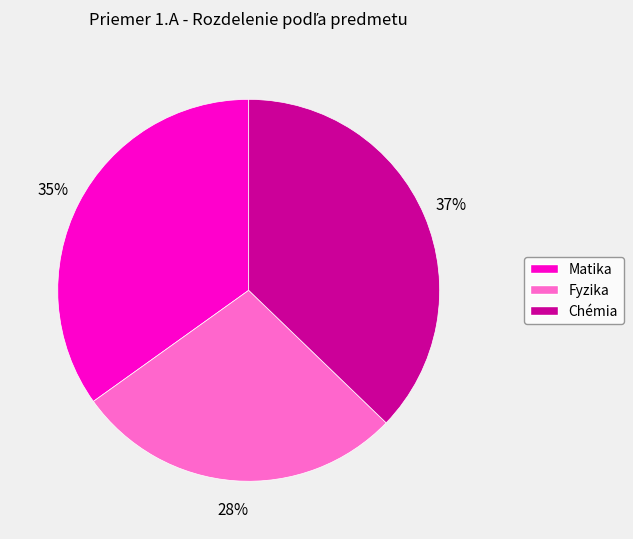

Does Fyzika represent more than half of the total?

No